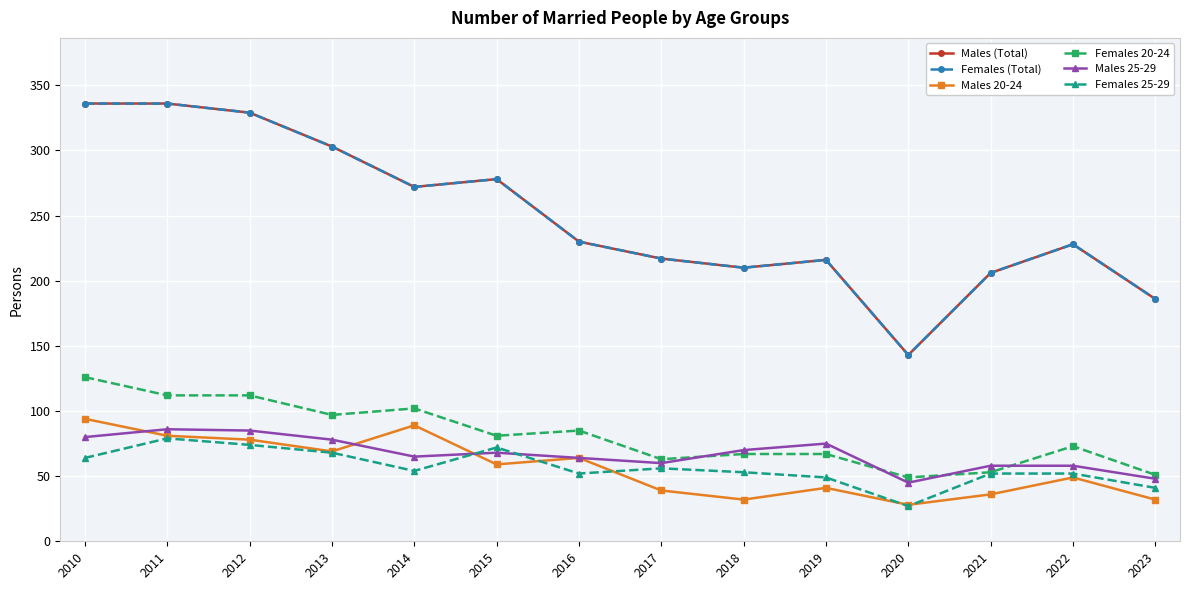

Reading left to right, what are all the values shown in this chart?

Males (Total): 336	336	329	303	272	278	230	217	210	216	143	206	228	186
Females (Total): 336	336	329	303	272	278	230	217	210	216	143	206	228	186
Males 20-24: 94	81	78	69	89	59	64	39	32	41	28	36	49	32
Females 20-24: 126	112	112	97	102	81	85	63	67	67	49	53	73	51
Males 25-29: 80	86	85	78	65	68	64	60	70	75	45	58	58	48
Females 25-29: 64	79	74	68	54	72	52	56	53	49	27	52	52	41